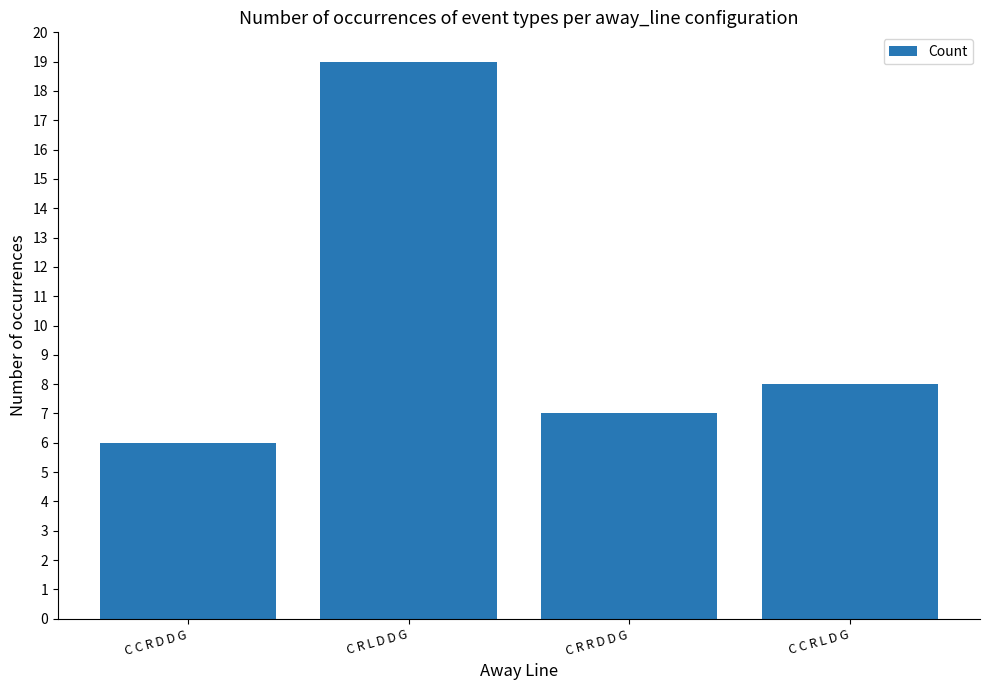

Count the number of data series in this chart.

1